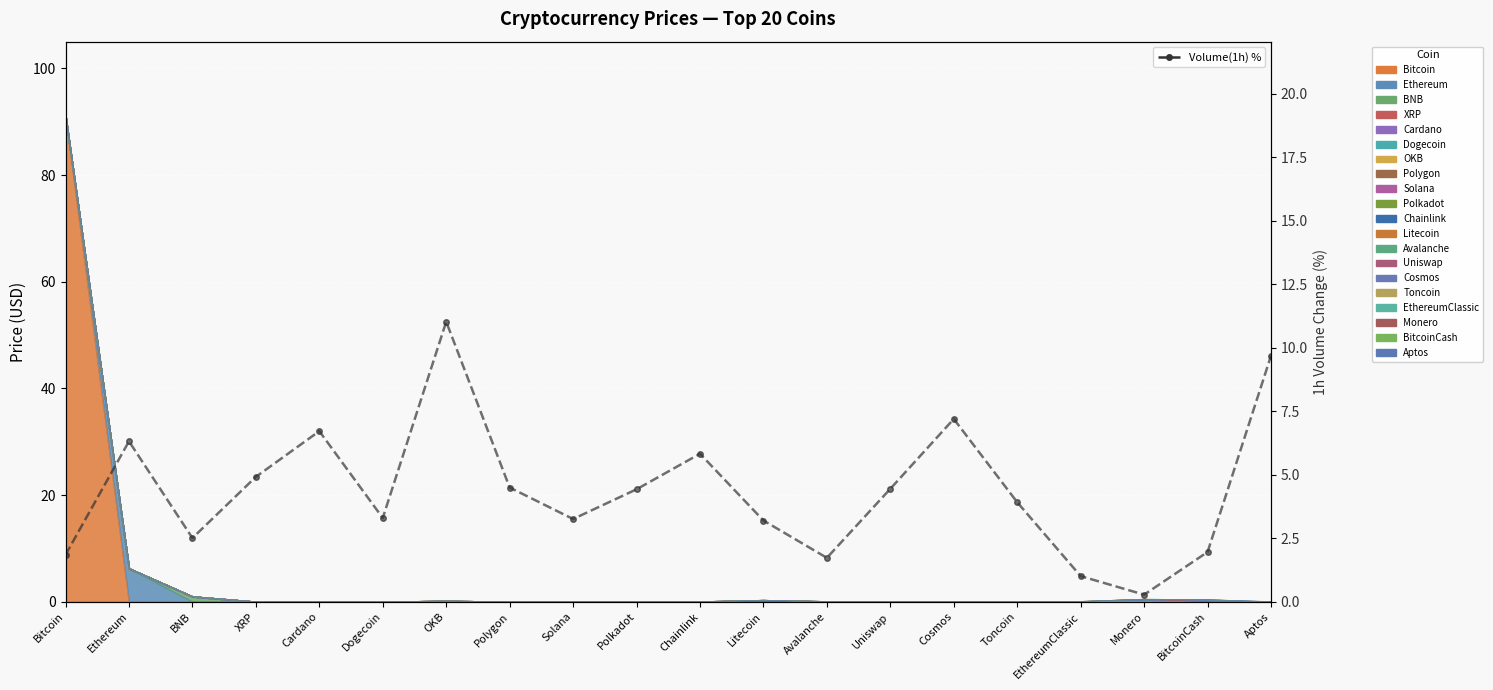

Reading left to right, extract all data points from this chart.

Bitcoin=1.9	Ethereum=6.3	BNB=2.5	XRP=4.9	Cardano=6.7	Dogecoin=3.3	OKB=11.0	Polygon=4.5	Solana=3.3	Polkadot=4.4	Chainlink=5.8	Litecoin=3.2	Avalanche=1.7	Uniswap=4.5	Cosmos=7.2	Toncoin=3.9	EthereumClassic=1.0	Monero=0.3	BitcoinCash=2.0	Aptos=9.7